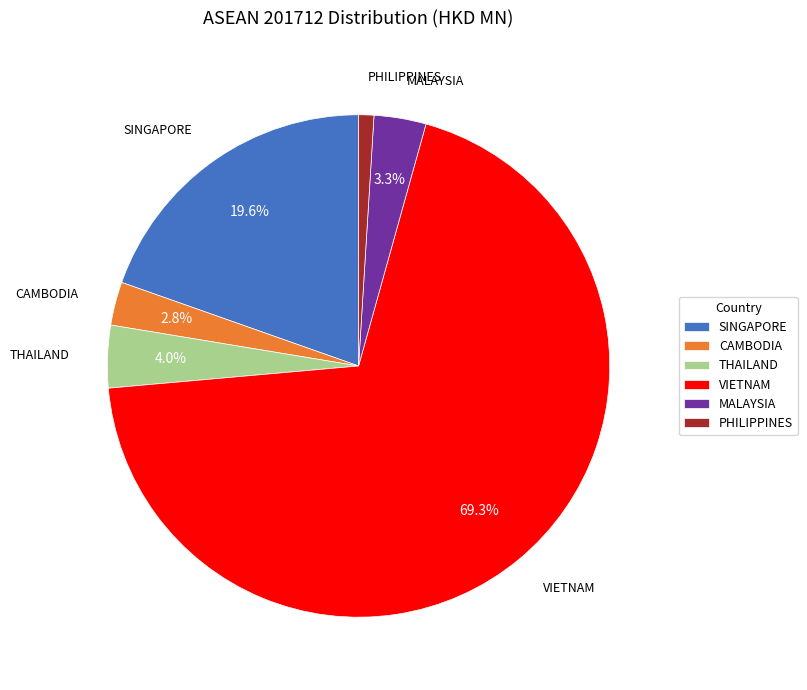

Combined, do VIETNAM and MALAYSIA account for over 50%?

Yes